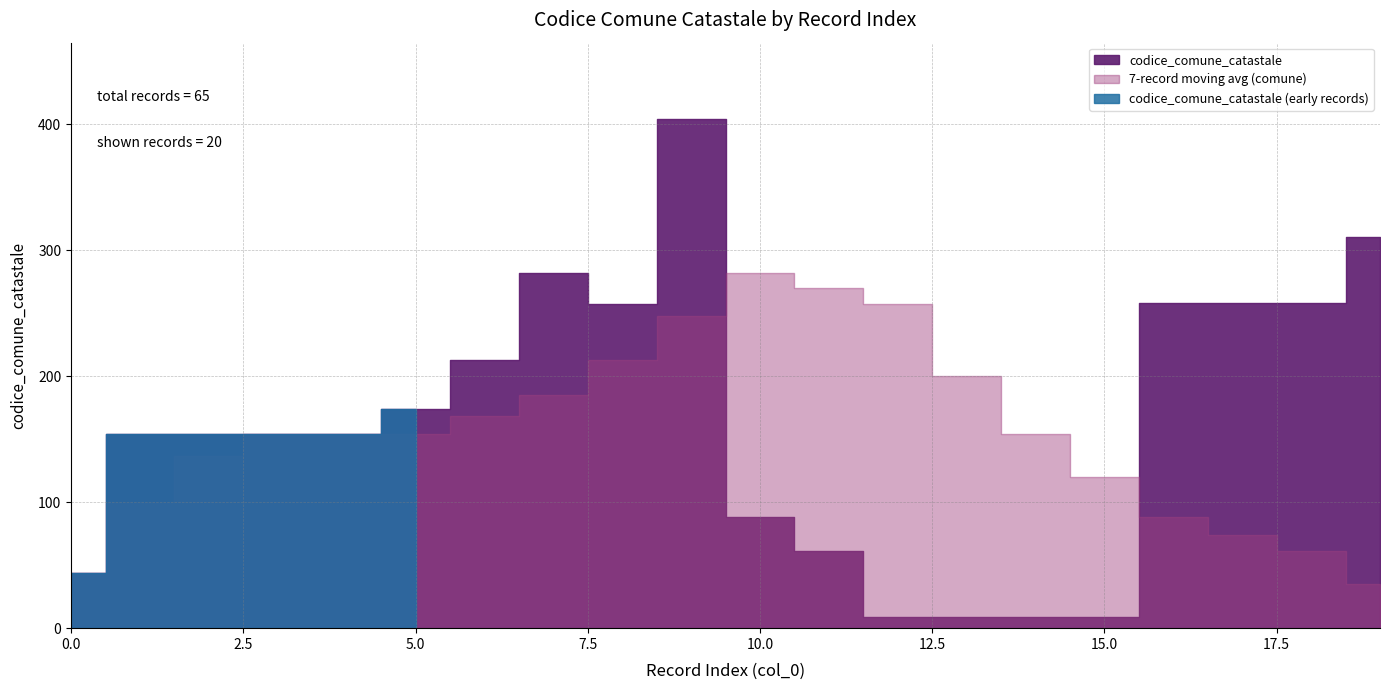

Is it true that codice_comune_catastale_smooth equals 20 at 0?

False